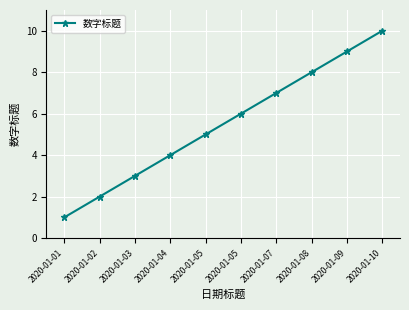

How many lines are shown in the chart?

1